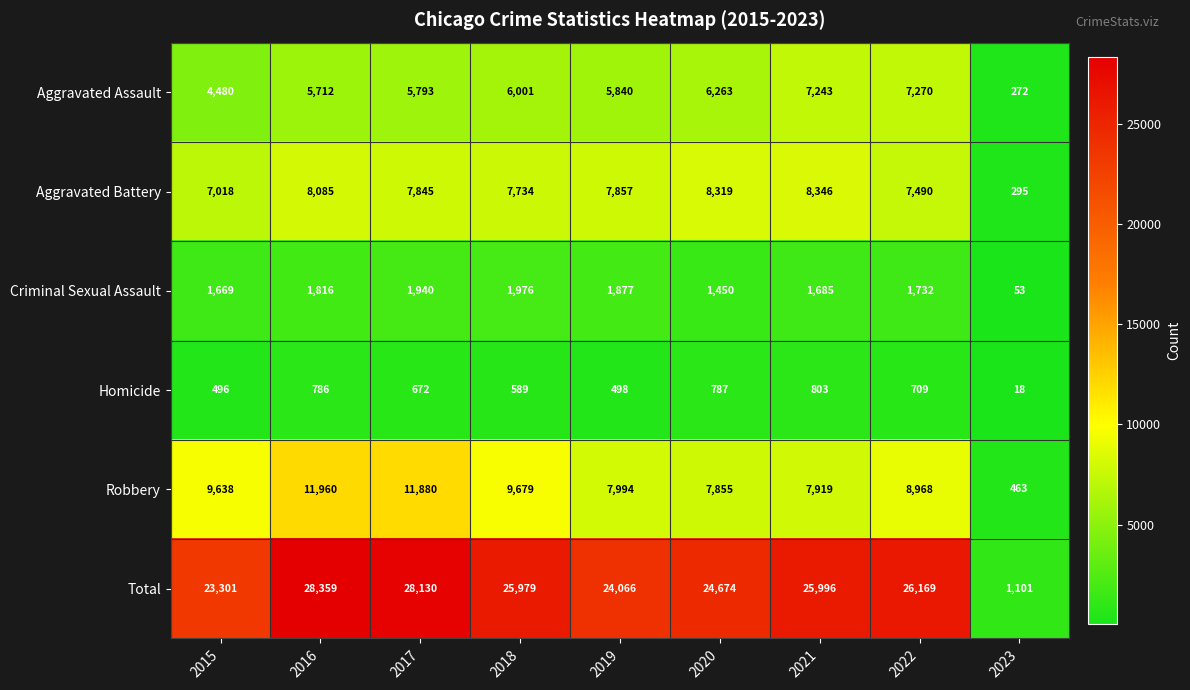

What is the sum of all Aggravated Battery values?

62989